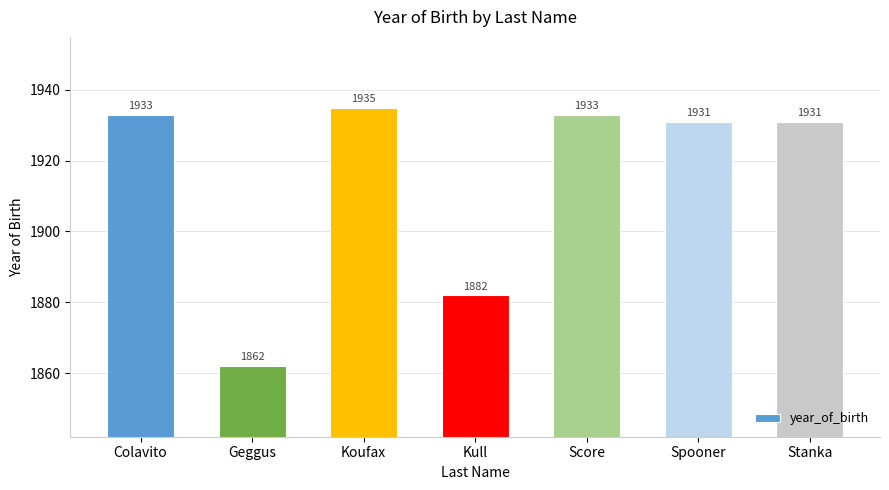

What is the ratio of the value at Stanka to the value at Koufax?

1.0